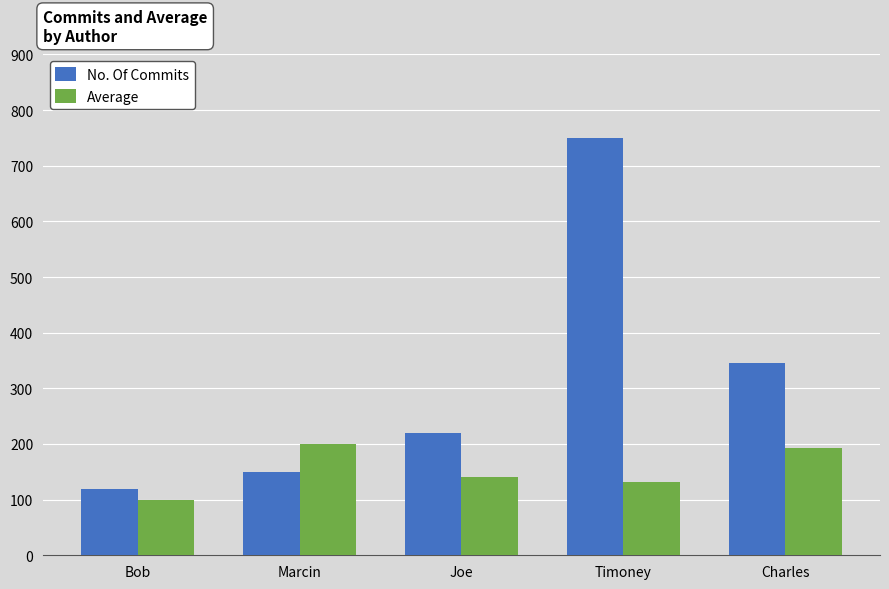

What is the difference between the maximum and minimum values in the No. Of Commits series?

630